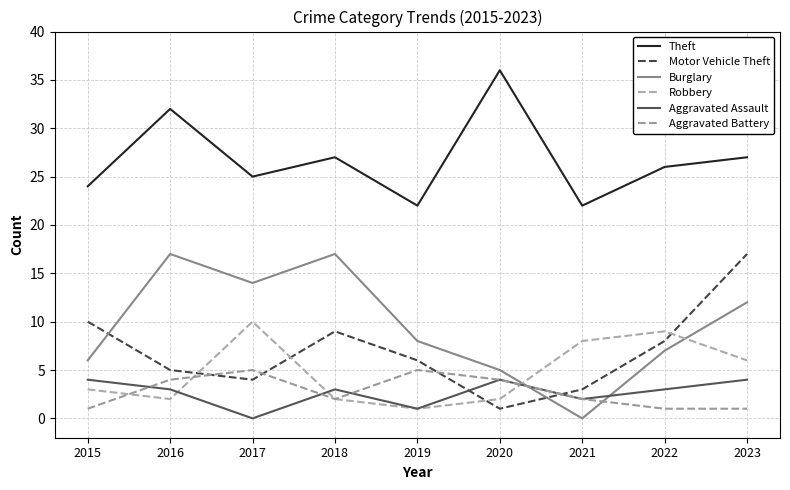

Where does the Motor Vehicle Theft series first go above 6?

2015